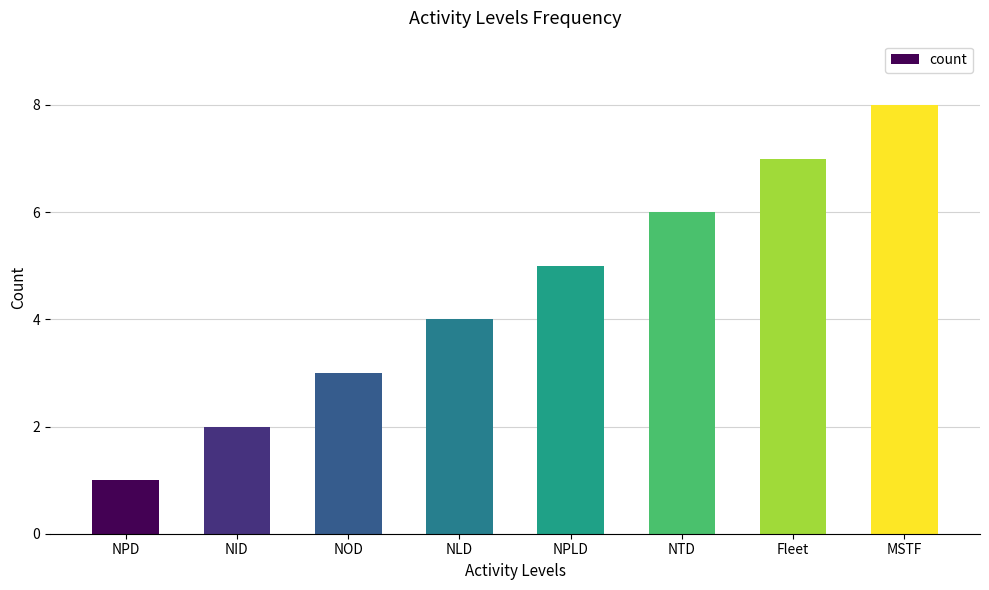

Read the value at NLD.

4